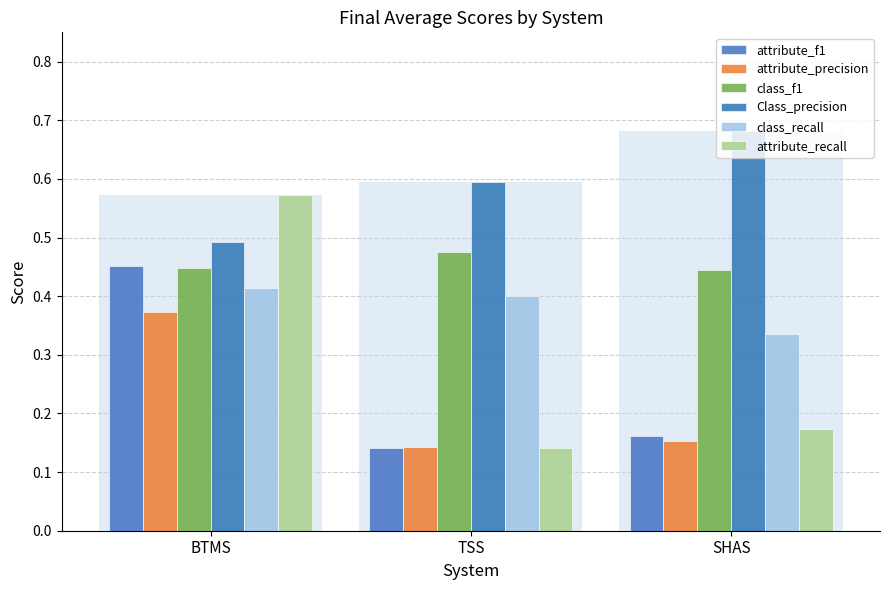

At which category does the chart reach its minimum across all series?

TSS